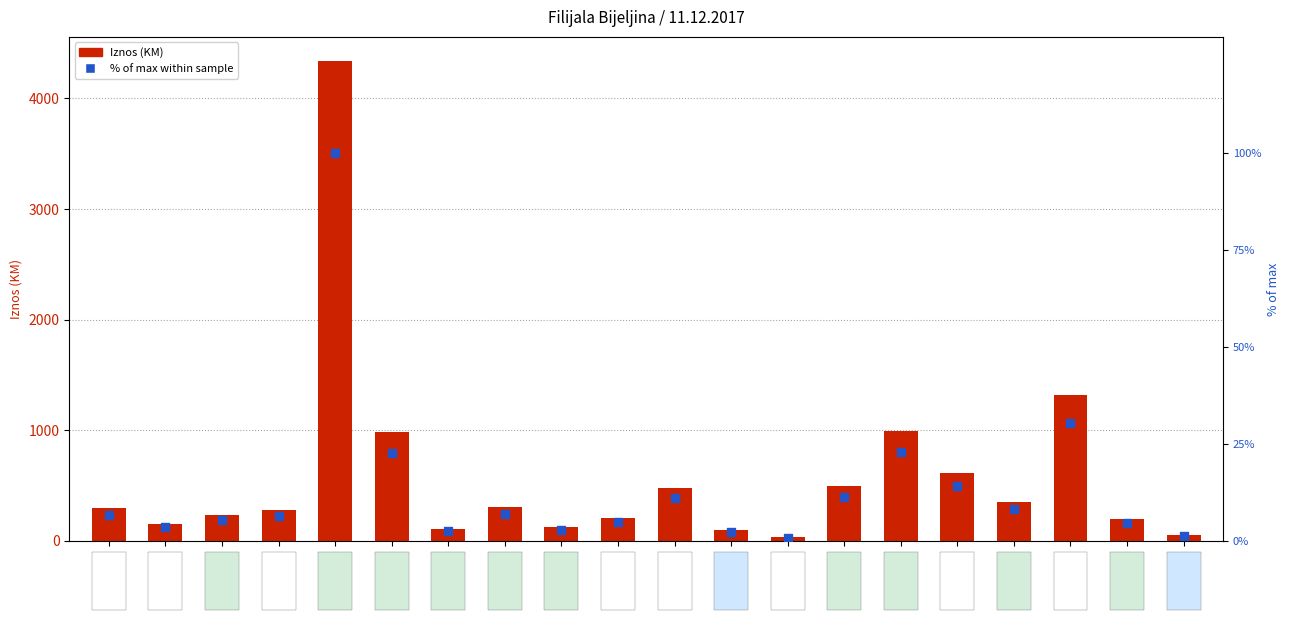

Which series reaches the maximum Y coordinate?

Iznos (KM)